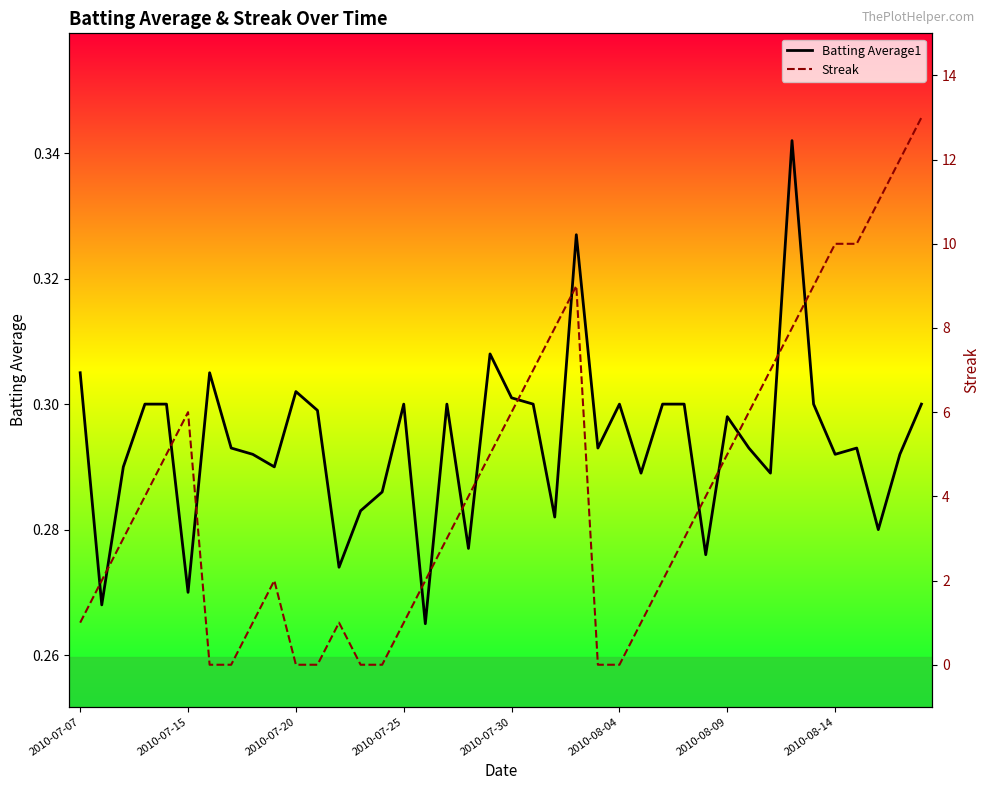

The value of Batting Average1 at 13 is 0.2. True or false?

False